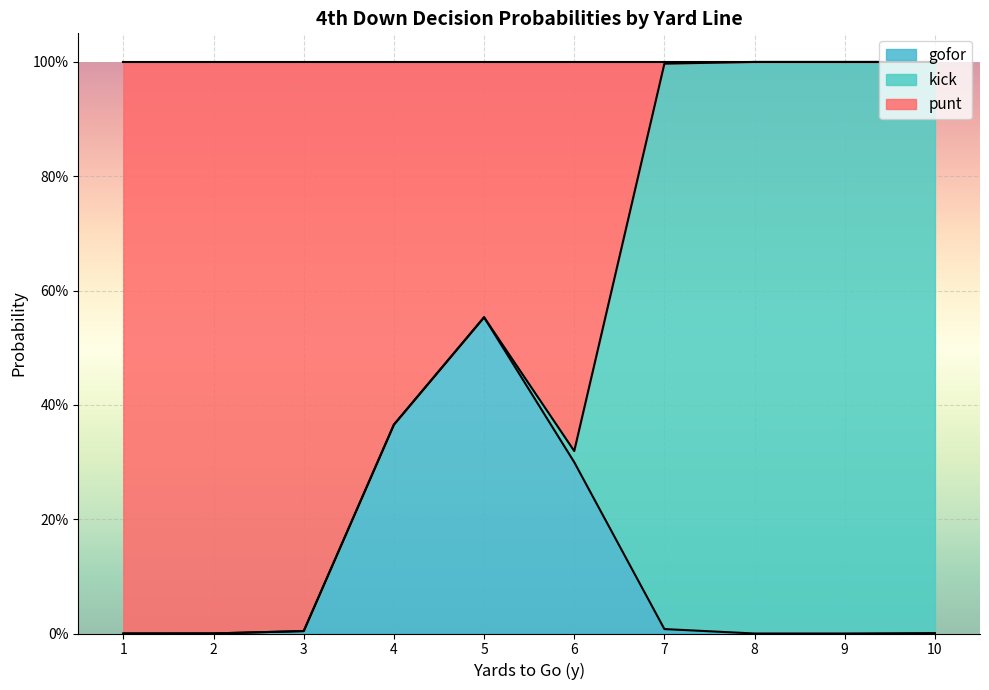

What are all the series names shown in the legend?

gofor, kick, punt